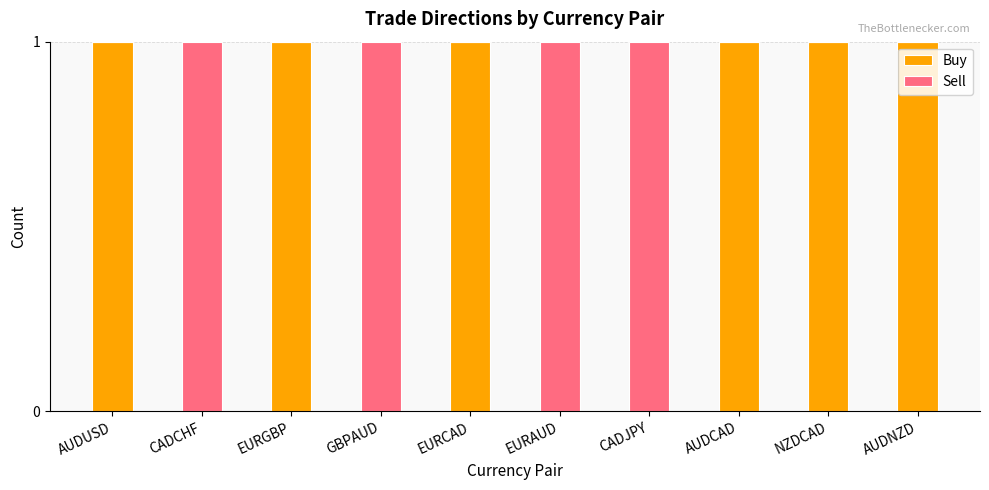

What is the sum of all Buy values?

6